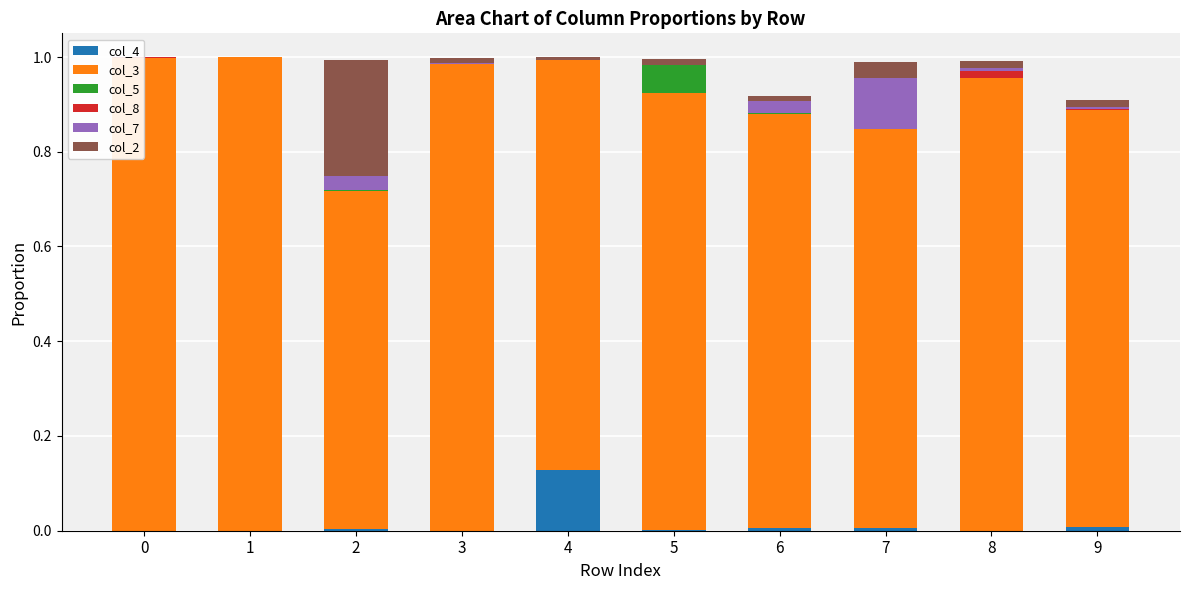

What is the sum of all col_4 values?

0.2